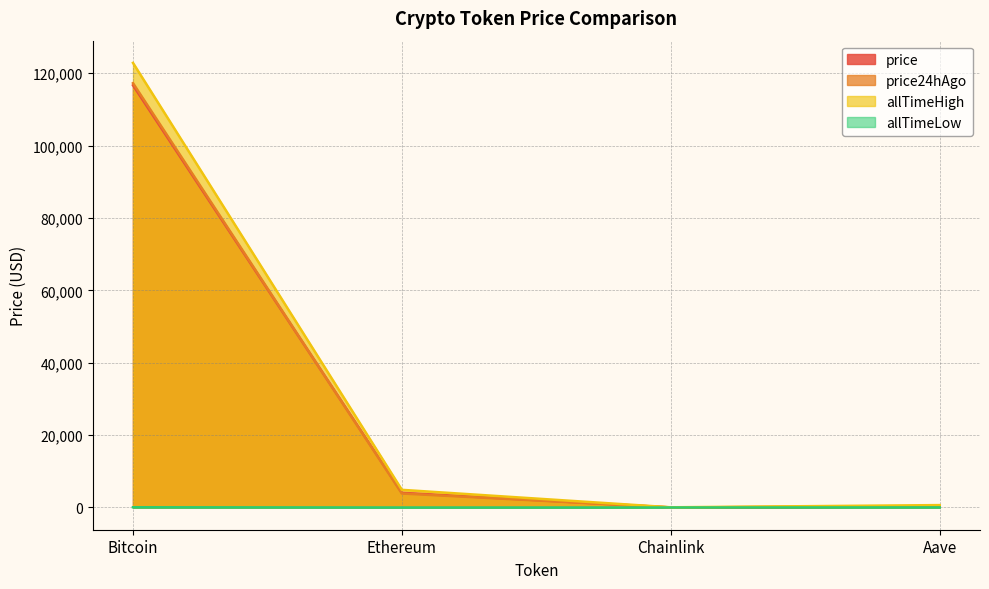

Rank the series by their maximum value, from highest to lowest.

allTimeHigh, price24hAgo, price, allTimeLow